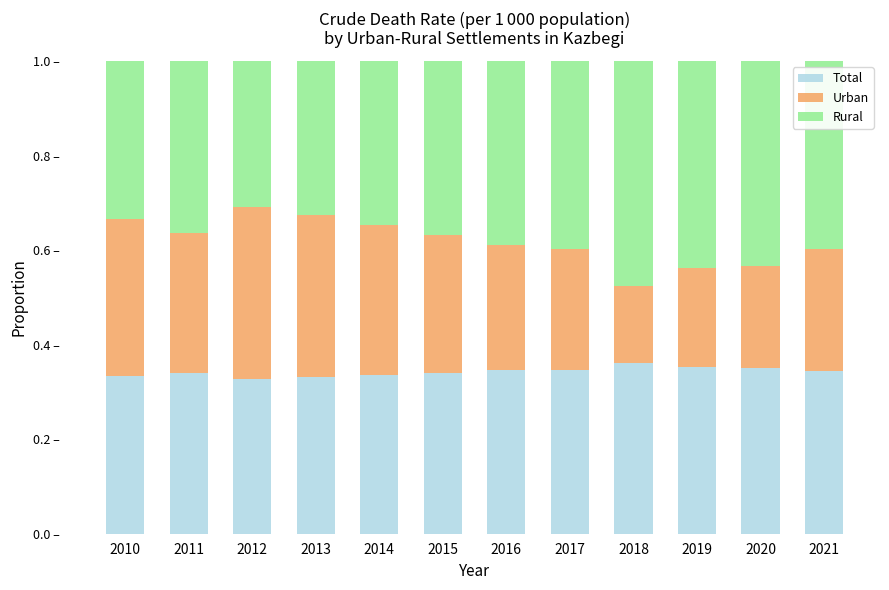

Where is Total nearest to the value 0?

2012